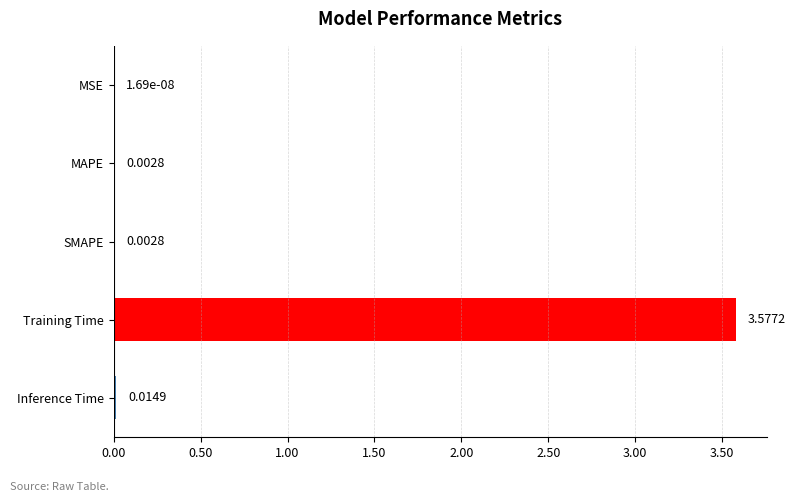

What is the change in value from SMAPE to Training Time?

+3.6